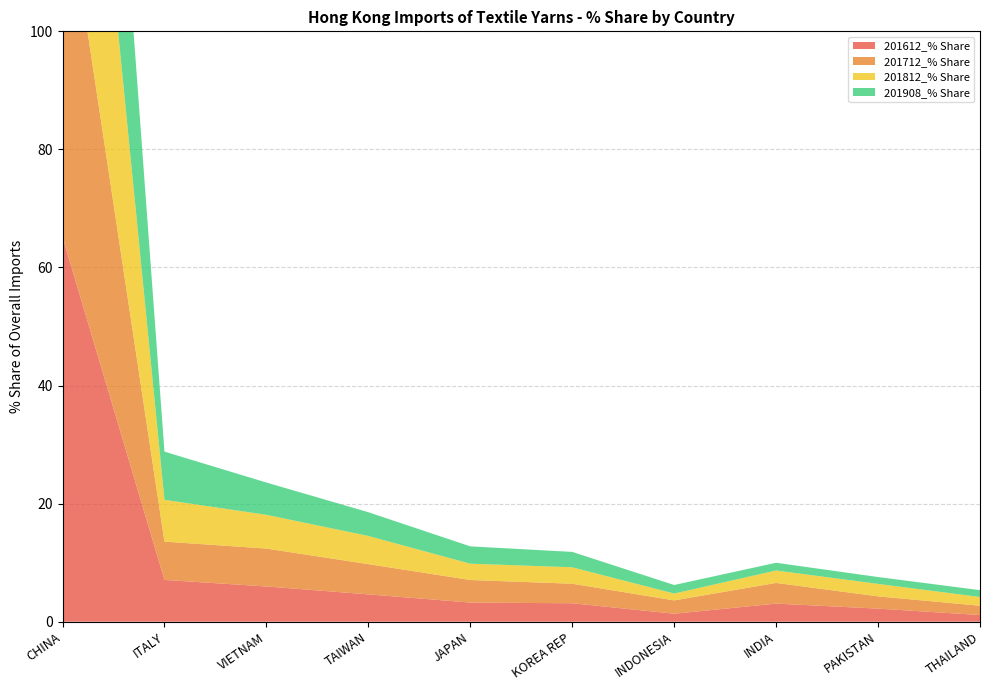

Reading left to right, list all the values displayed in this chart.

201612_% Share: CHINA=65.2	ITALY=7.1	VIETNAM=6.0	TAIWAN=4.6	JAPAN=3.2	KOREA REP=3.1	INDONESIA=1.4	INDIA=3.1	PAKISTAN=2.2	THAILAND=1.1
201712_% Share: CHINA=62.9	ITALY=6.5	VIETNAM=6.4	TAIWAN=5.1	JAPAN=3.8	KOREA REP=3.3	INDONESIA=2.3	INDIA=3.5	PAKISTAN=2.1	THAILAND=1.6
201812_% Share: CHINA=67.0	ITALY=7.1	VIETNAM=5.7	TAIWAN=4.8	JAPAN=2.8	KOREA REP=2.8	INDONESIA=1.2	INDIA=2.1	PAKISTAN=2.1	THAILAND=1.5
201908_% Share: CHINA=68.2	ITALY=8.2	VIETNAM=5.5	TAIWAN=4.0	JAPAN=2.9	KOREA REP=2.6	INDONESIA=1.5	INDIA=1.3	PAKISTAN=1.2	THAILAND=1.2